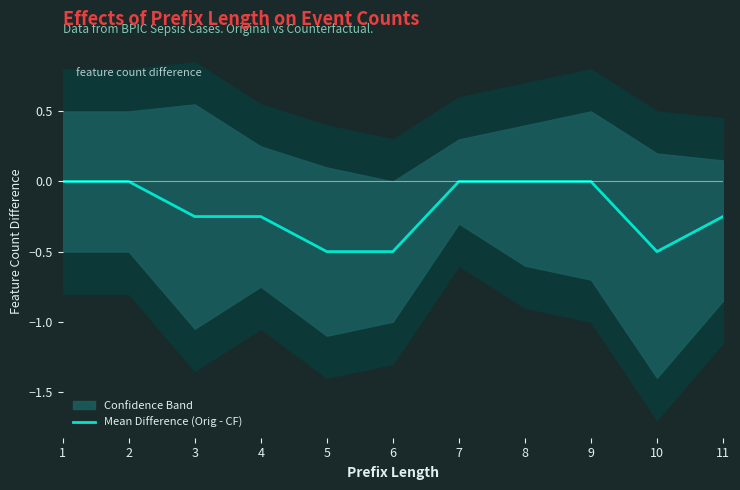

Reading left to right, transcribe all the data shown in this chart.

0.0	0.0	-0.2	-0.2	-0.5	-0.5	0.0	0.0	0.0	-0.5	-0.2